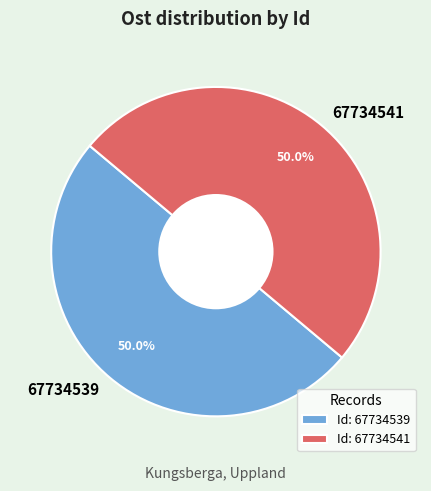

The 67734539 slice represents 58% of the pie. True or false?

False